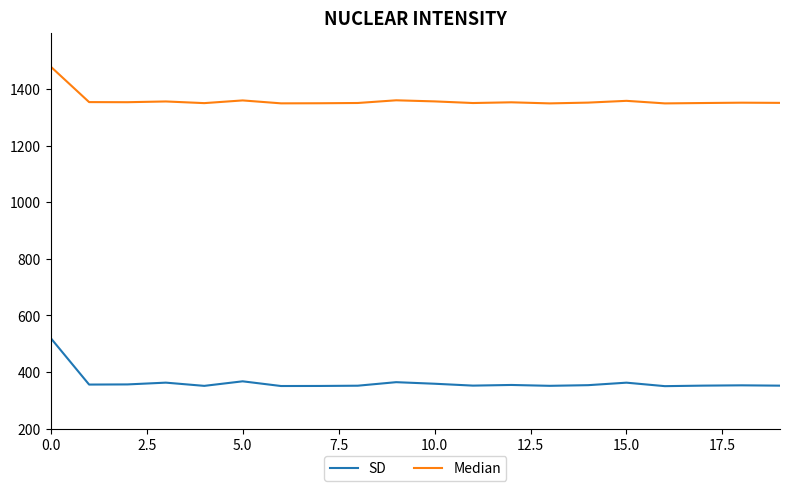

Which series has the widest spread of values?

SD